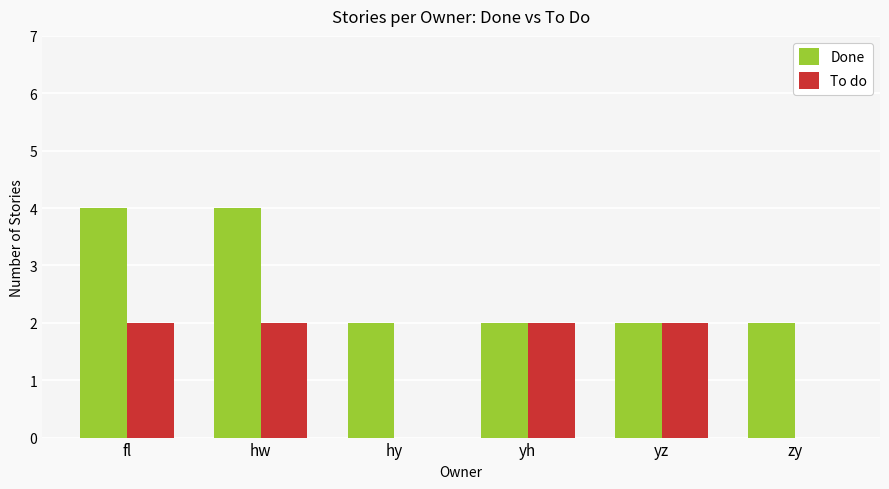

Does the chart contain stacked bars?

No